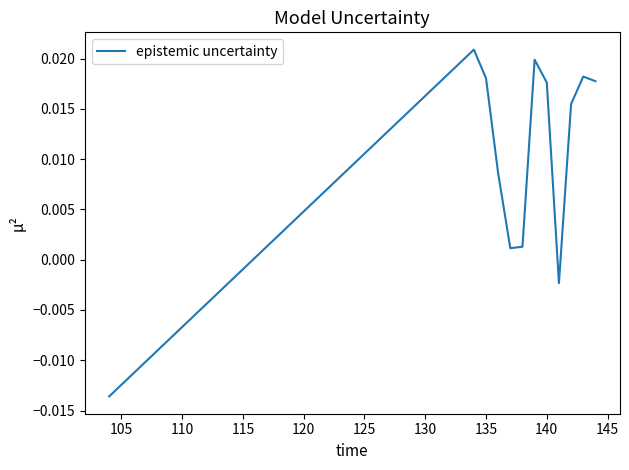

Does the chart display data point markers on the line(s)?

No